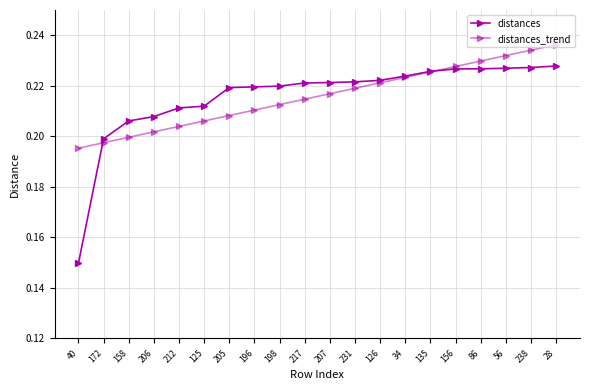

How many lines are shown in the chart?

2